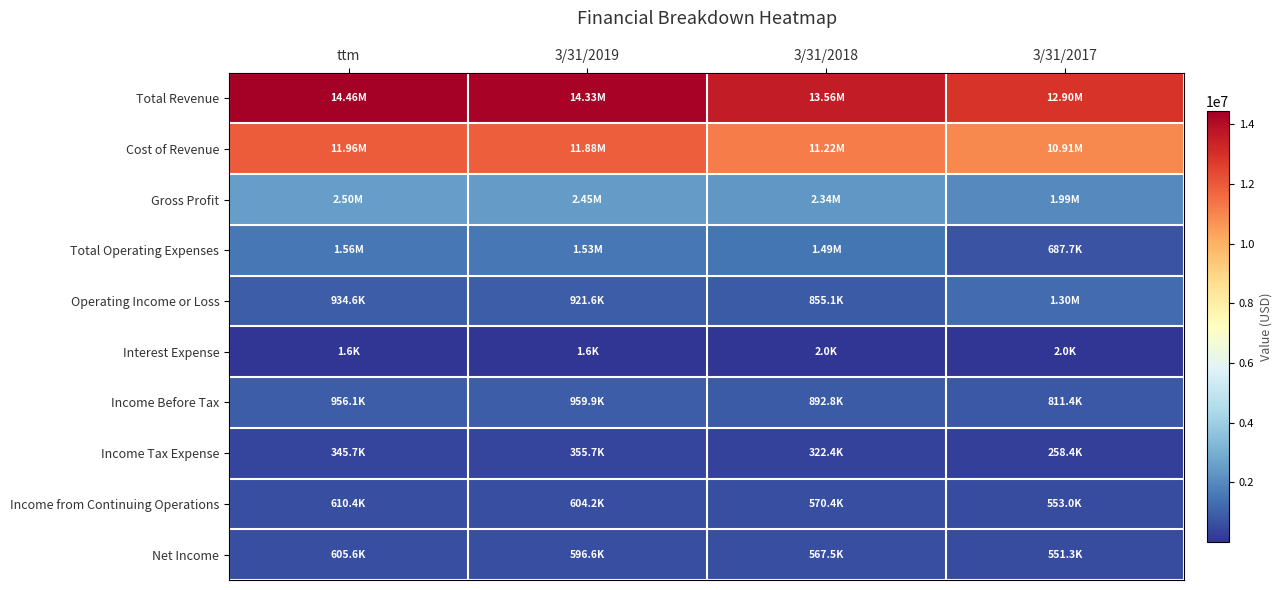

Between 3/31/2019 and 3/31/2017, which series saw the biggest shift?

Total Revenue